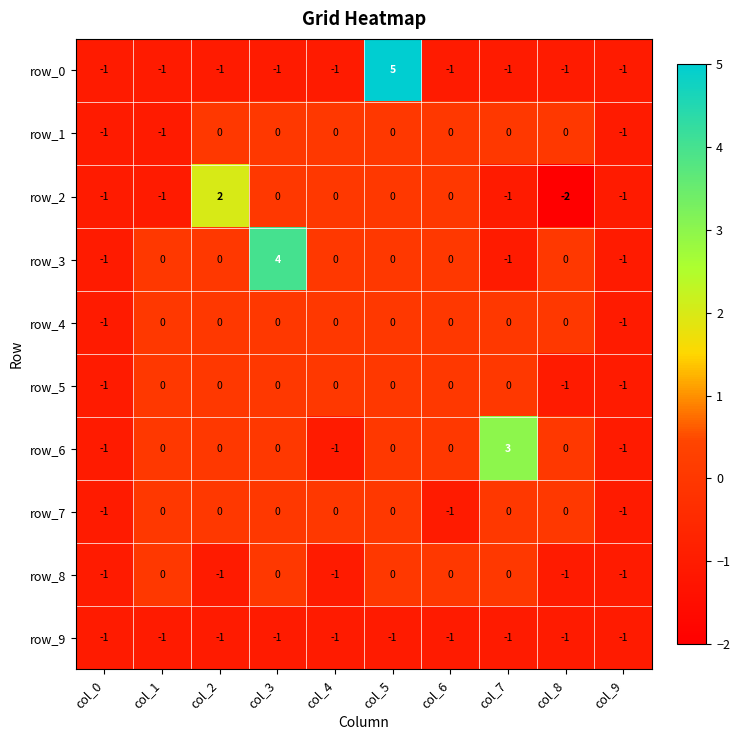

Is it true that row_9 equals -1 at col_4?

True